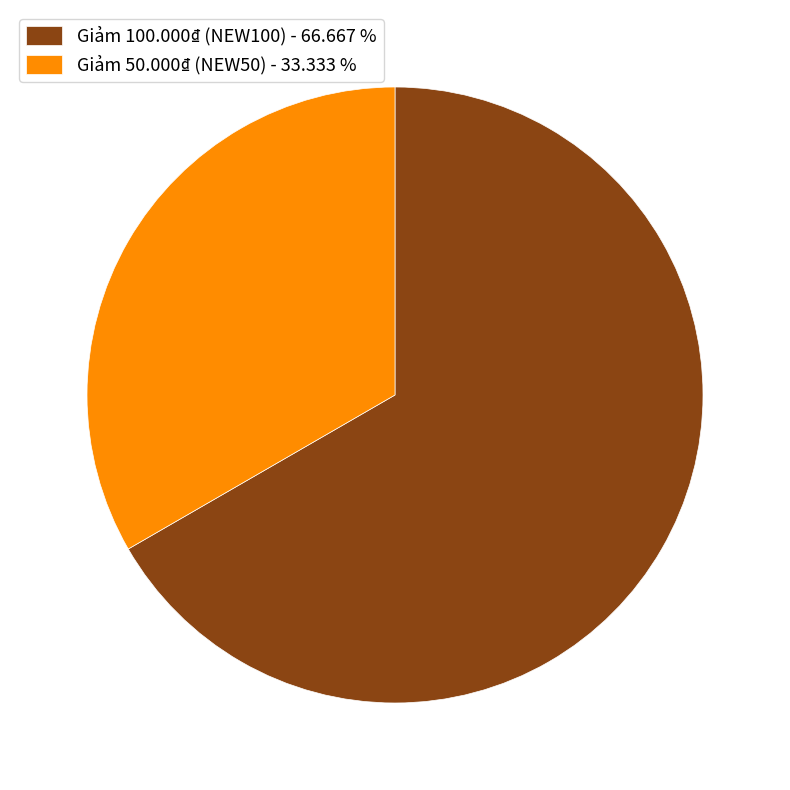

What is the ratio of the value at Giảm 100.000₫ (NEW100) - 66.667 % to the value at Giảm 50.000₫ (NEW50) - 33.333 %?

2.0